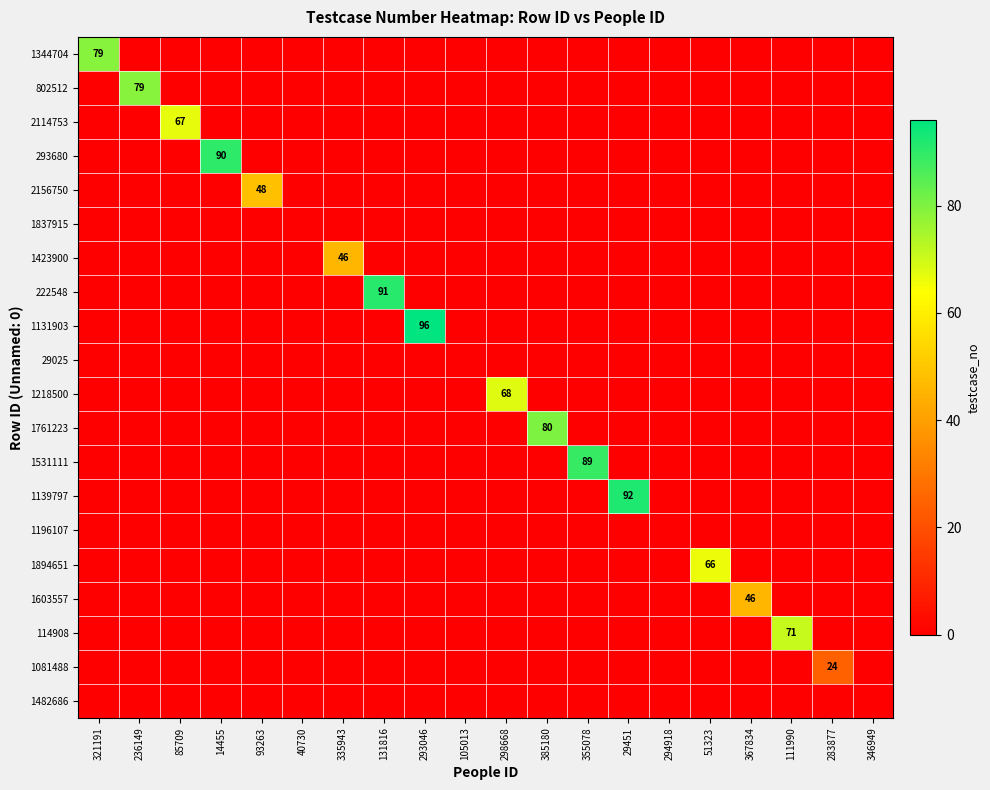

List the series in order of their peak value, lowest first.

1837915, 29025, 1196107, 1482686, 1081488, 1423900, 1603557, 2156750, 1894651, 2114753, 1218500, 114908, 1344704, 802512, 1761223, 1531111, 293680, 222548, 1139797, 1131903